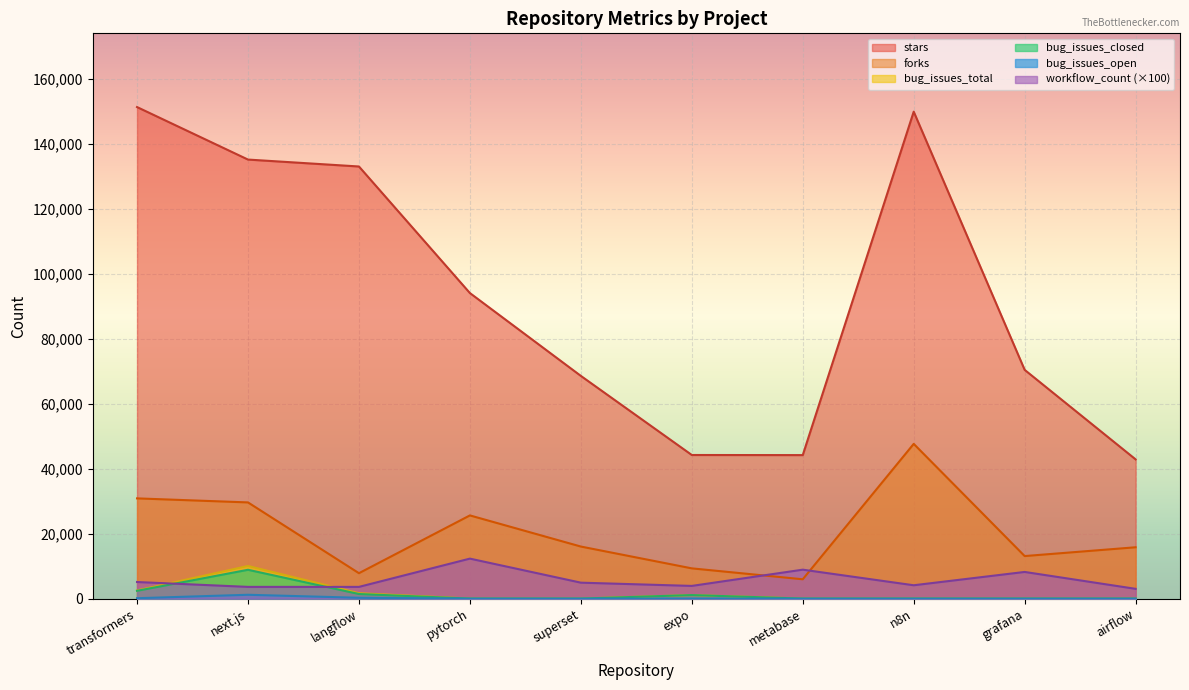

Is the value of forks at expo greater than the value of workflow_count at n8n?

Yes